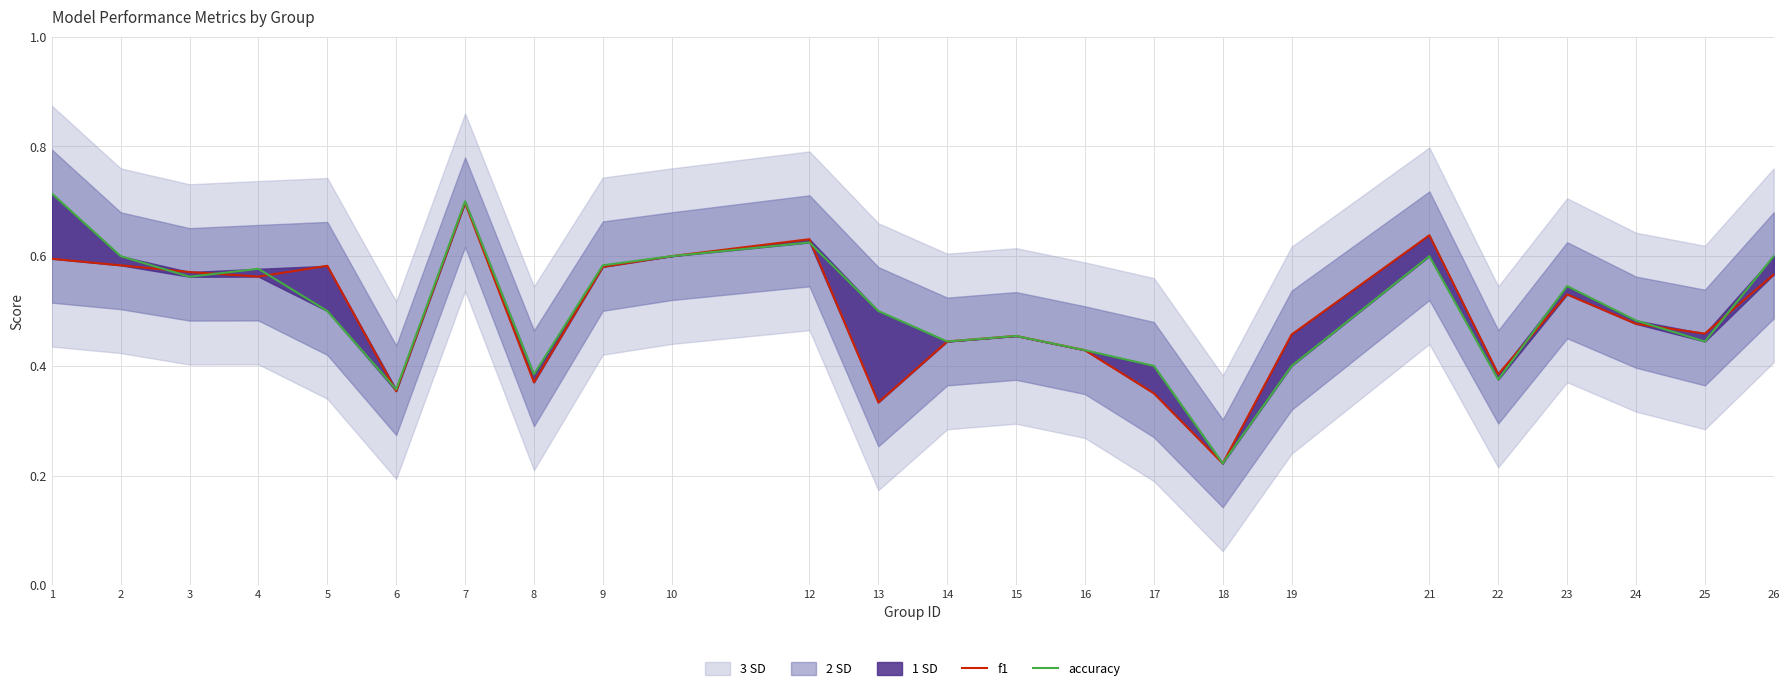

Reading right to left, transcribe all the data shown in this chart.

f1: 0.6	0.5	0.5	0.5	0.4	0.6	0.5	0.2	0.3	0.4	0.5	0.4	0.3	0.6	0.6	0.6	0.4	0.7	0.4	0.6	0.6	0.6	0.6	0.6
accuracy: 0.6	0.4	0.5	0.5	0.4	0.6	0.4	0.2	0.4	0.4	0.5	0.4	0.5	0.6	0.6	0.6	0.4	0.7	0.4	0.5	0.6	0.6	0.6	0.7